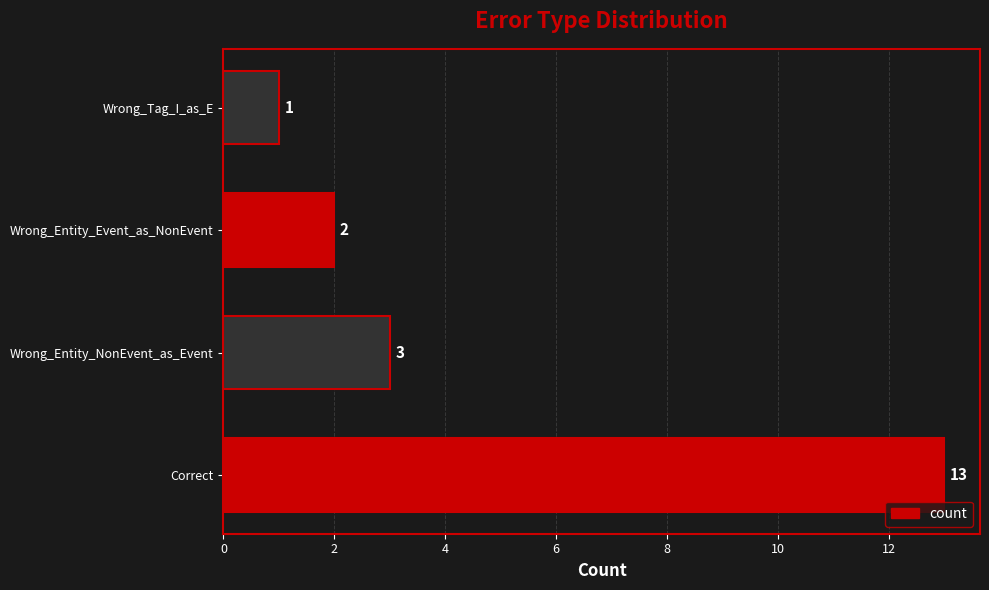

How many categories are shown in the chart?

4